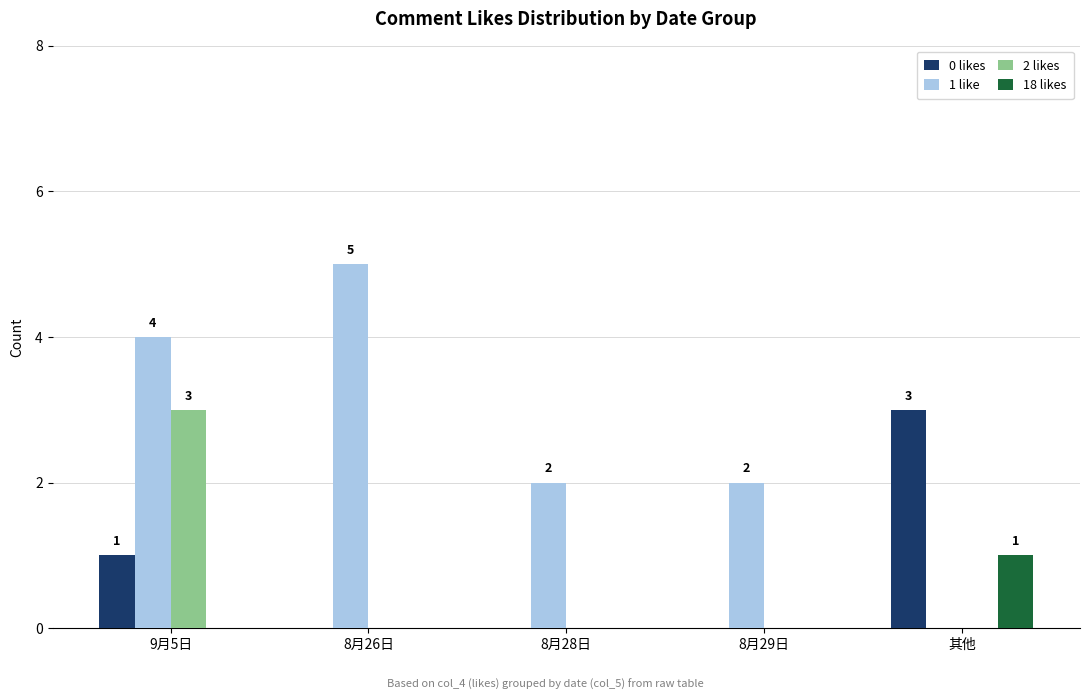

Reading left to right, list all the values displayed in this chart.

0 likes: 9月5日=1	8月26日=0	8月28日=0	8月29日=0	其他=3
1 like: 9月5日=4	8月26日=5	8月28日=2	8月29日=2	其他=0
2 likes: 9月5日=3	8月26日=0	8月28日=0	8月29日=0	其他=0
18 likes: 9月5日=0	8月26日=0	8月28日=0	8月29日=0	其他=1